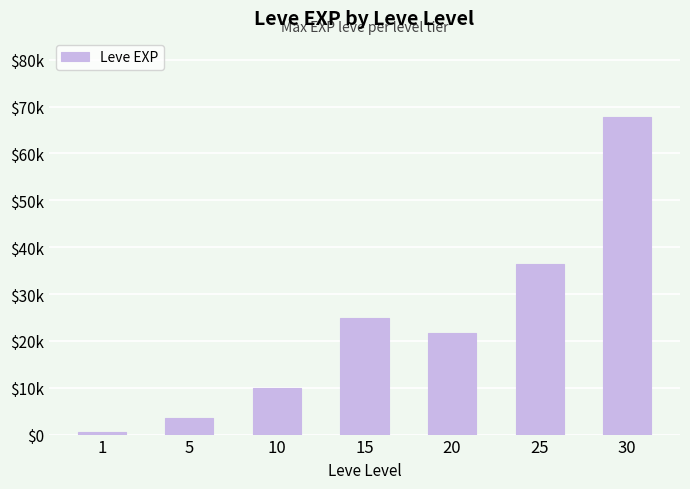

What is the change in value from 1 to 10?

+9360